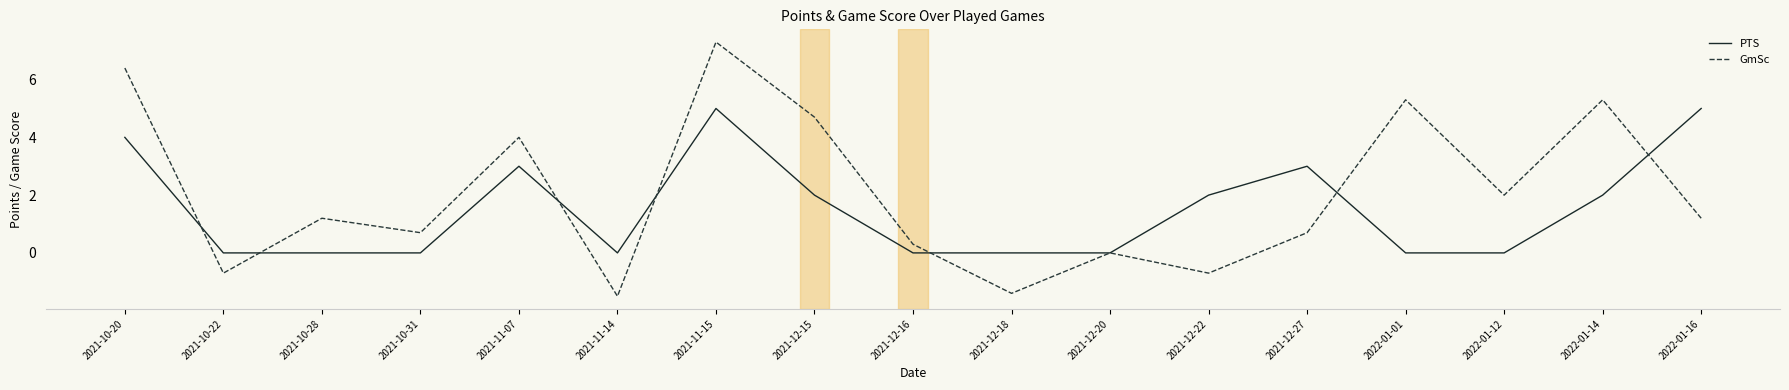

Is the value of GmSc at 2021-11-14 greater than the value of PTS at 2021-12-16?

No